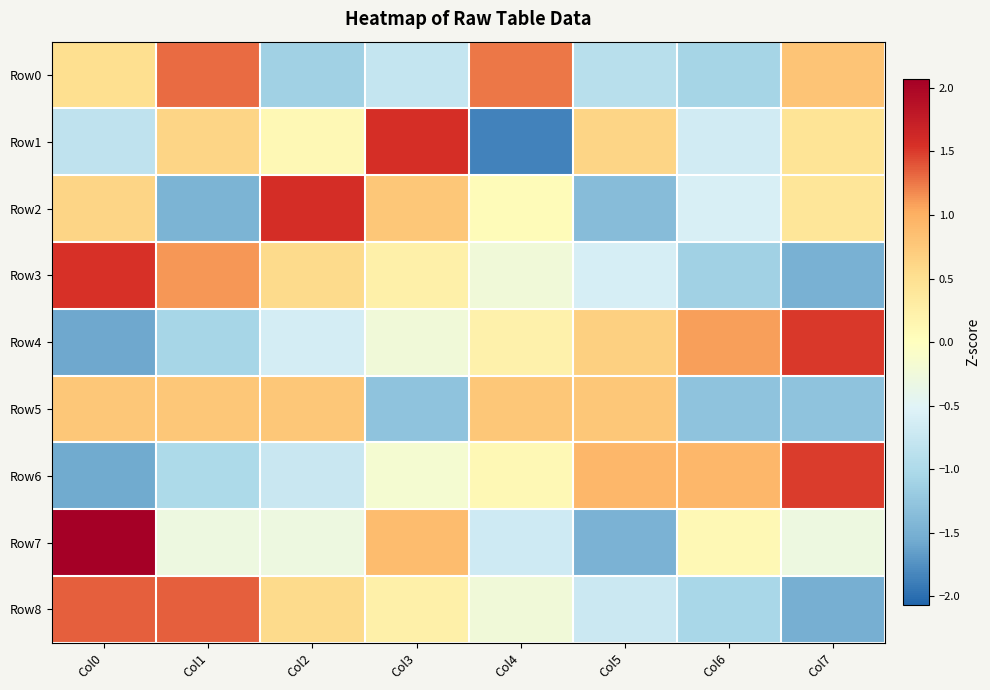

Reading left to right, extract all data points from this chart.

Row0: Col0=0.5	Col1=1.3	Col2=-1.1	Col3=-0.8	Col4=1.3	Col5=-0.9	Col6=-1.1	Col7=0.8
Row1: Col0=-0.8	Col1=0.6	Col2=0.1	Col3=1.6	Col4=-1.9	Col5=0.6	Col6=-0.7	Col7=0.4
Row2: Col0=0.6	Col1=-1.5	Col2=1.6	Col3=0.8	Col4=0.1	Col5=-1.4	Col6=-0.6	Col7=0.4
Row3: Col0=1.5	Col1=1.1	Col2=0.6	Col3=0.2	Col4=-0.2	Col5=-0.6	Col6=-1.1	Col7=-1.5
Row4: Col0=-1.6	Col1=-1.1	Col2=-0.6	Col3=-0.2	Col4=0.2	Col5=0.7	Col6=1.1	Col7=1.5
Row5: Col0=0.8	Col1=0.8	Col2=0.8	Col3=-1.3	Col4=0.8	Col5=0.8	Col6=-1.3	Col7=-1.3
Row6: Col0=-1.6	Col1=-1.0	Col2=-0.7	Col3=-0.2	Col4=0.1	Col5=0.9	Col6=0.9	Col7=1.5
Row7: Col0=2.1	Col1=-0.3	Col2=-0.3	Col3=0.9	Col4=-0.7	Col5=-1.5	Col6=0.1	Col7=-0.3
Row8: Col0=1.4	Col1=1.4	Col2=0.6	Col3=0.2	Col4=-0.2	Col5=-0.7	Col6=-1.0	Col7=-1.5